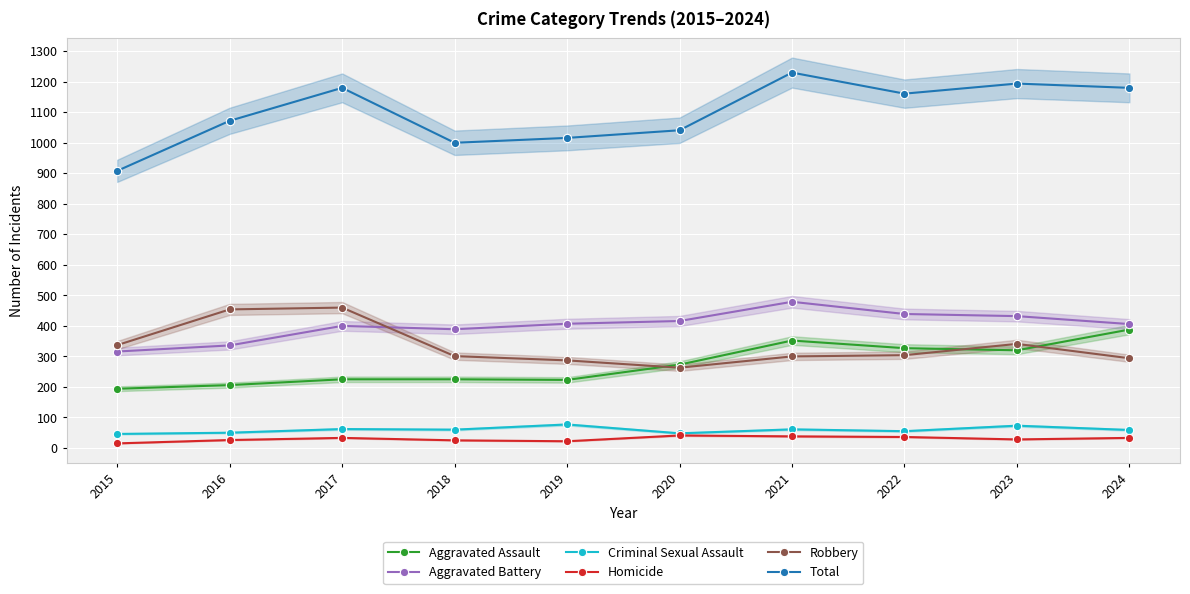

What is the difference between the highest and lowest values at 2016?

1046